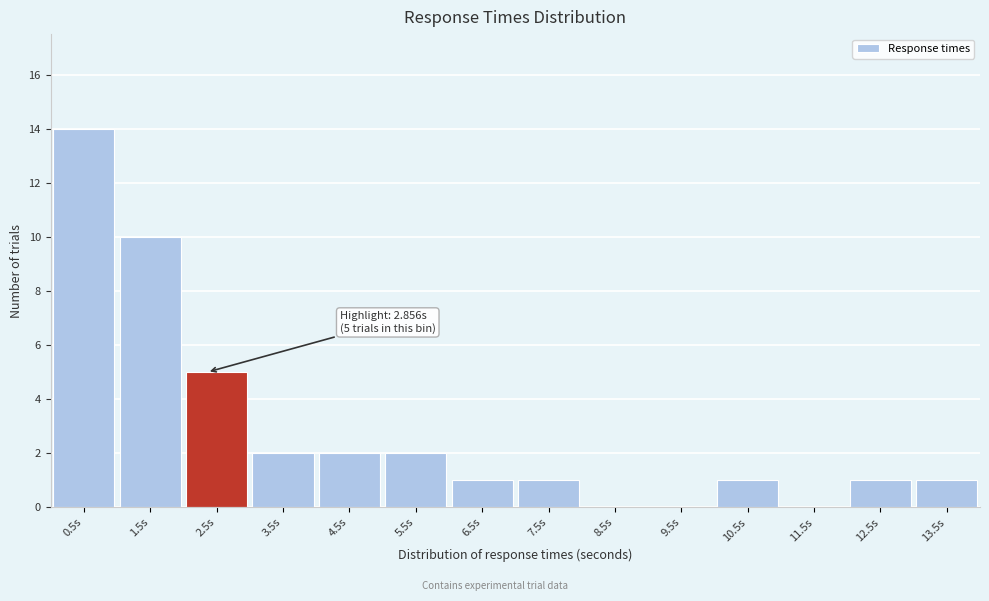

Reading right to left, extract all data points from this chart.

13.5s=1	12.5s=1	11.5s=0	10.5s=1	9.5s=0	8.5s=0	7.5s=1	6.5s=1	5.5s=2	4.5s=2	3.5s=2	2.5s=5	1.5s=10	0.5s=14